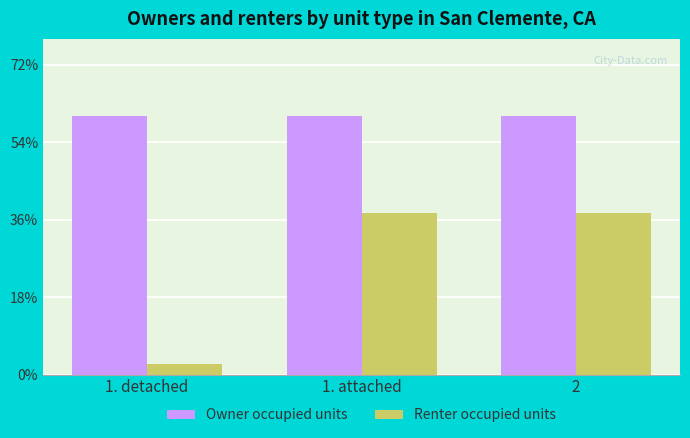

Are the bars horizontal?

No